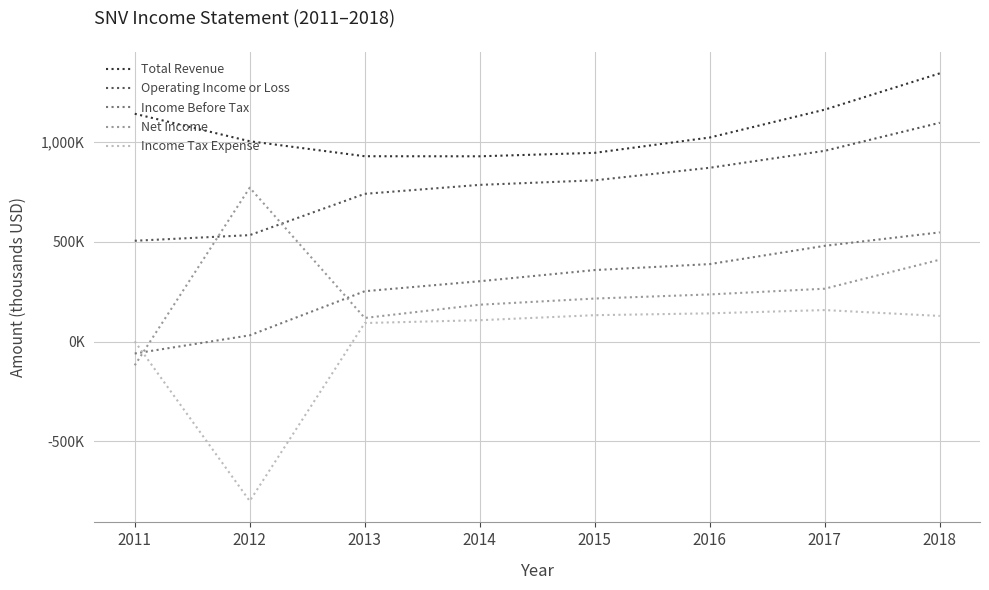

What is the difference between the highest and lowest values at 2017?

1004400